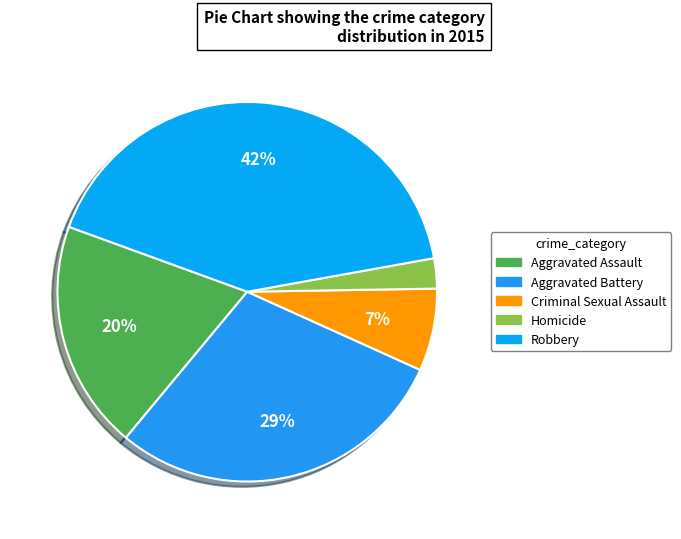

Which category has the biggest portion of the pie?

Robbery